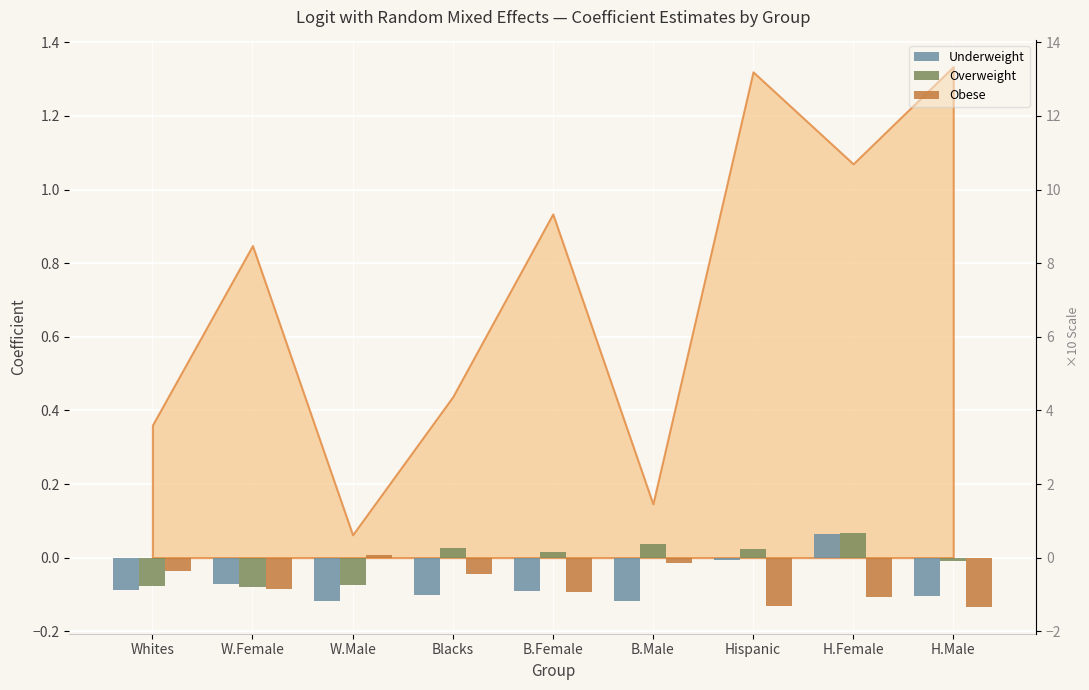

At which label does Overweight reach its minimum?

W.Female